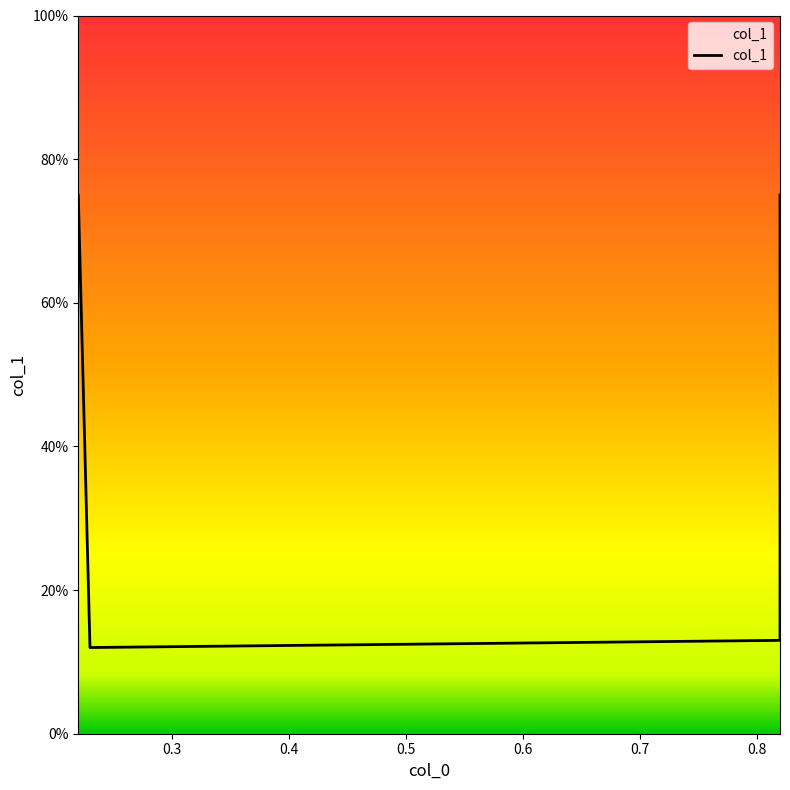

What is the sum of all values?

1.8